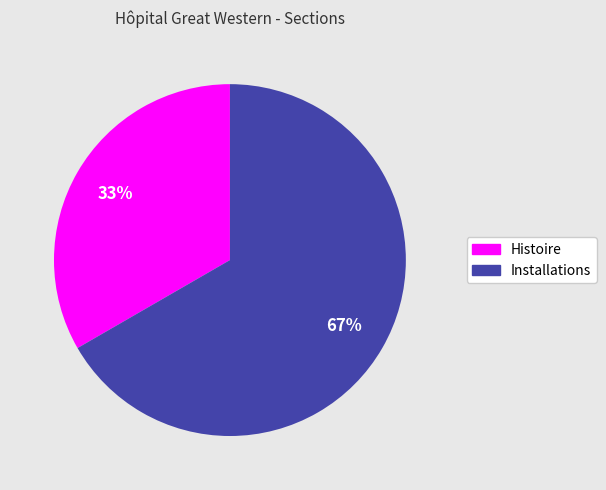

True or false: Histoire accounts for 26% of the total.

False